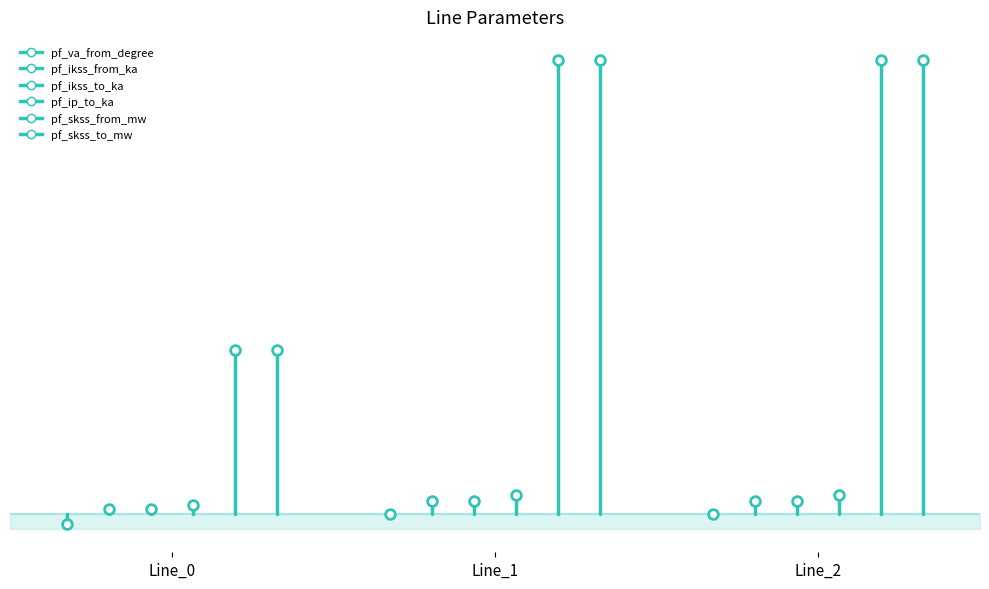

How many pf_ikss_from_ka values are between 0 and 1?

2